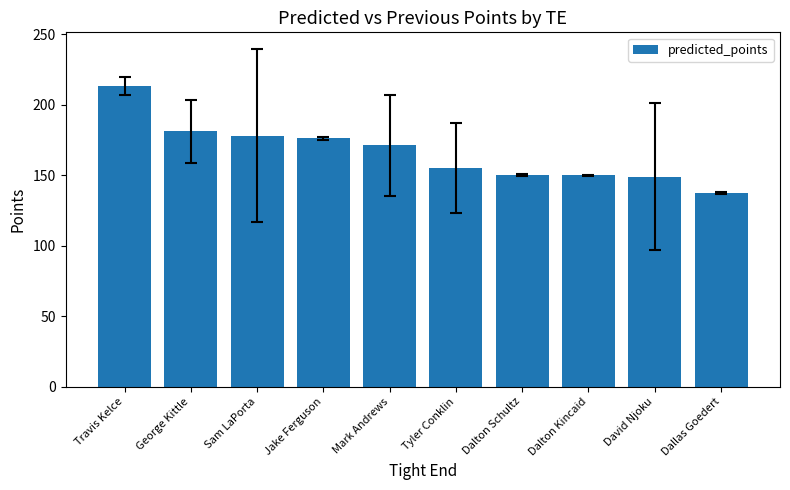

What position from the right is Tyler Conklin?

5